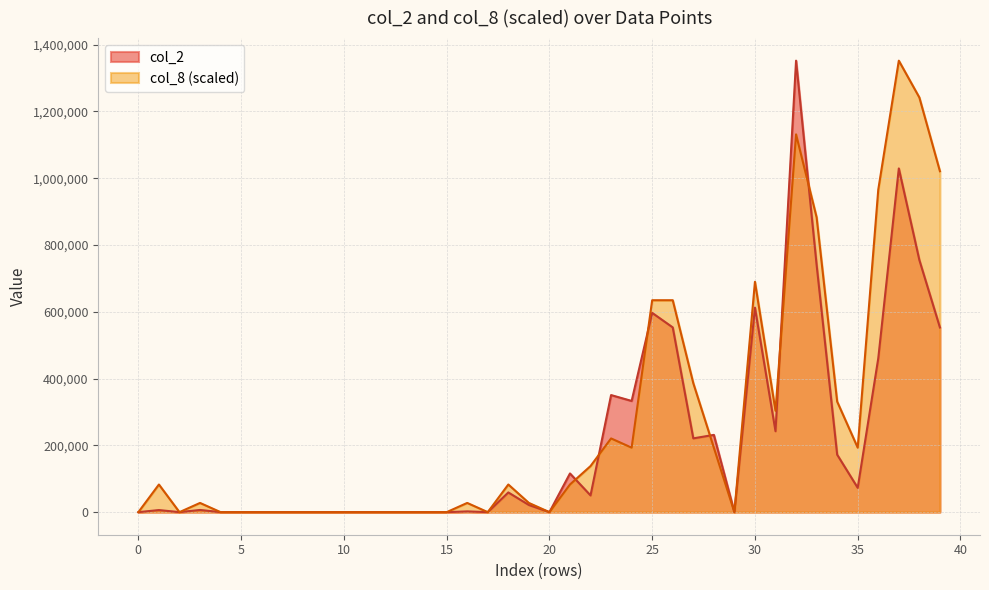

What is the approximate value of col_8 at 16000?

27592.7